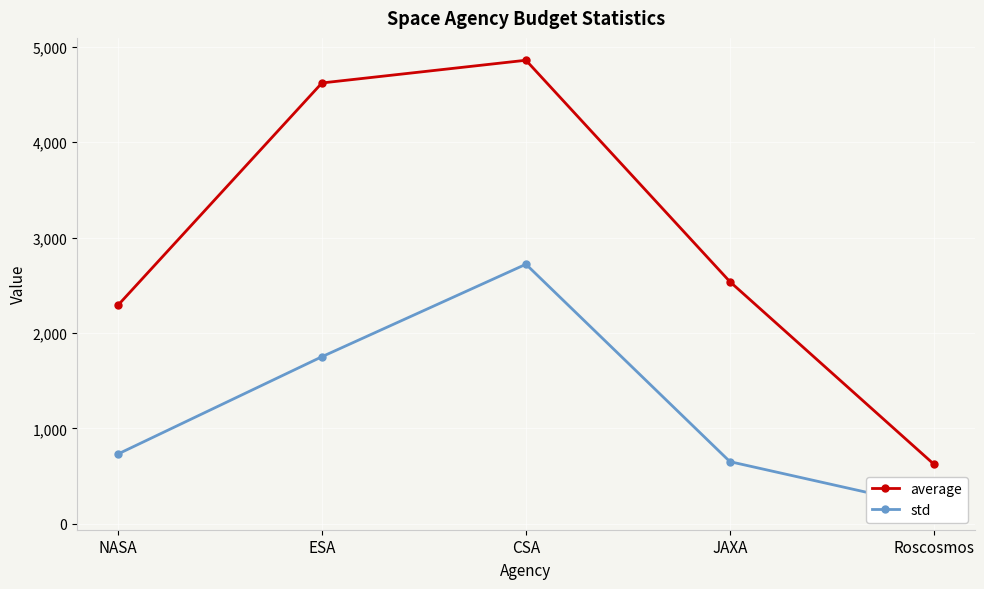

Reading left to right, transcribe all the data shown in this chart.

average: NASA=2291	ESA=4621	CSA=4859	JAXA=2538	Roscosmos=625
std: NASA=732	ESA=1752	CSA=2721	JAXA=652	Roscosmos=173